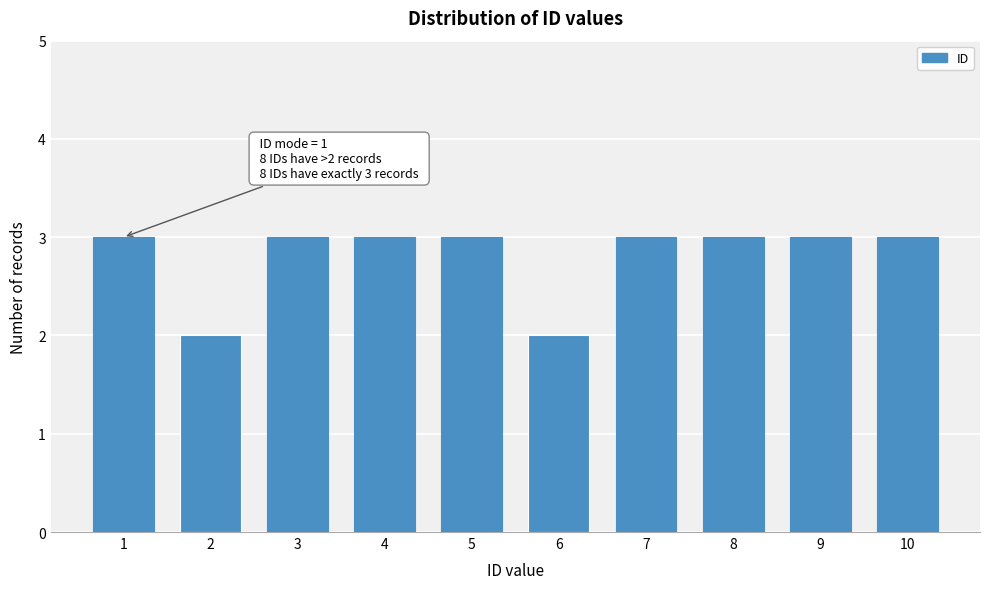

Reading left to right, list all the values displayed in this chart.

1=3	2=2	3=3	4=3	5=3	6=2	7=3	8=3	9=3	10=3